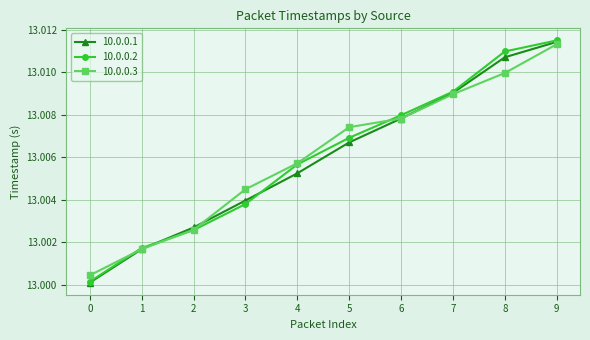

Which series changed the most between 5 and 9?

10.0.0.1